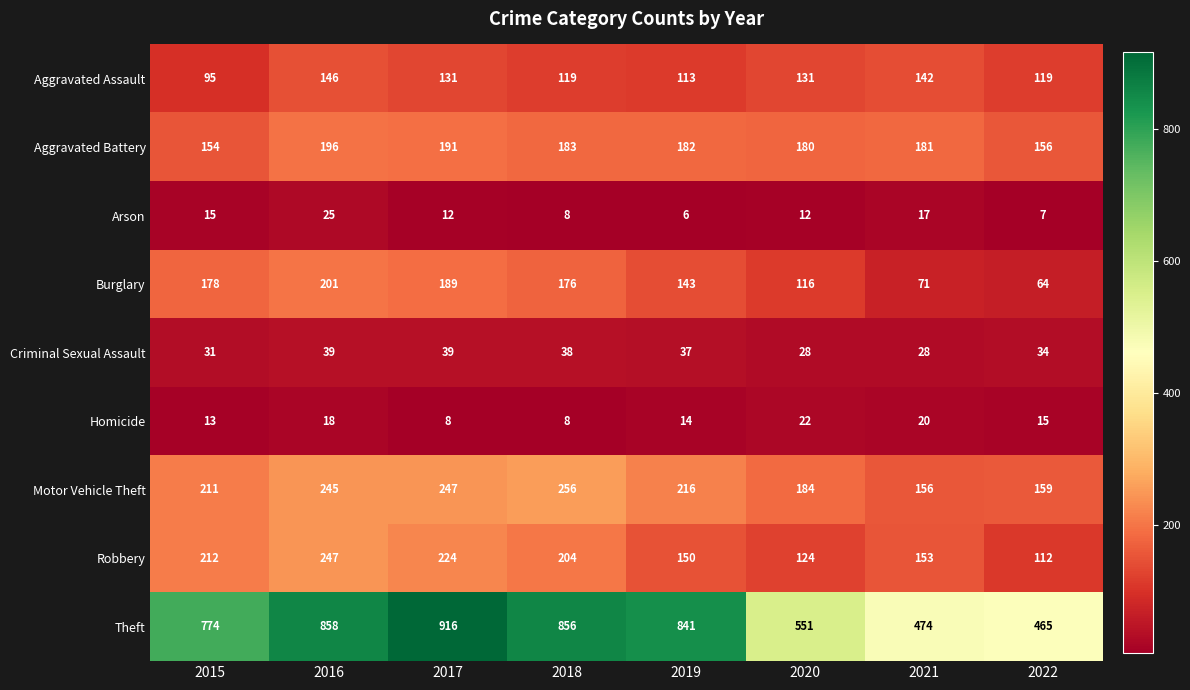

Between 2016 and 2022, which series saw the biggest shift?

Theft